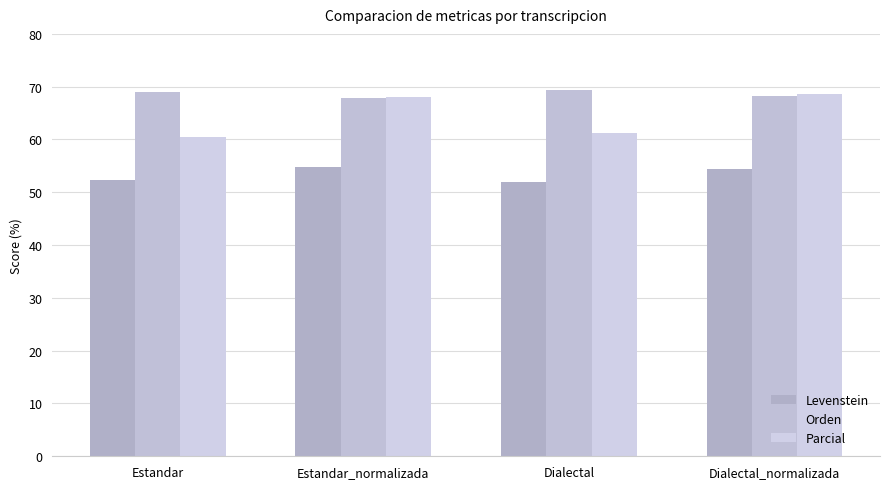

What is the label of the 3rd bar from the left?

Dialectal